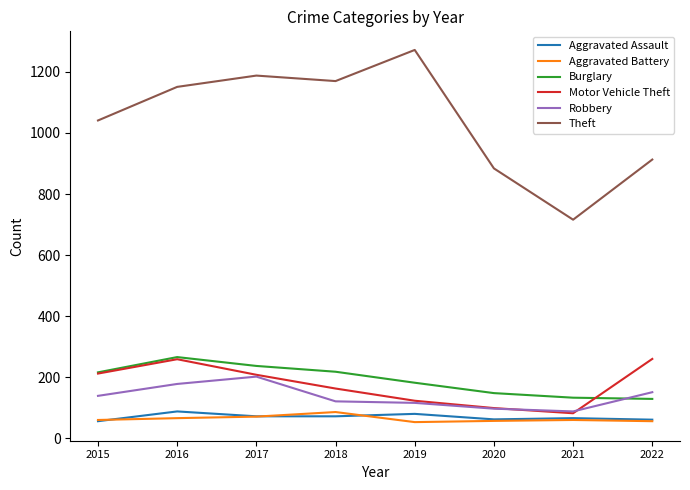

Which series has the largest total across all categories?

Theft